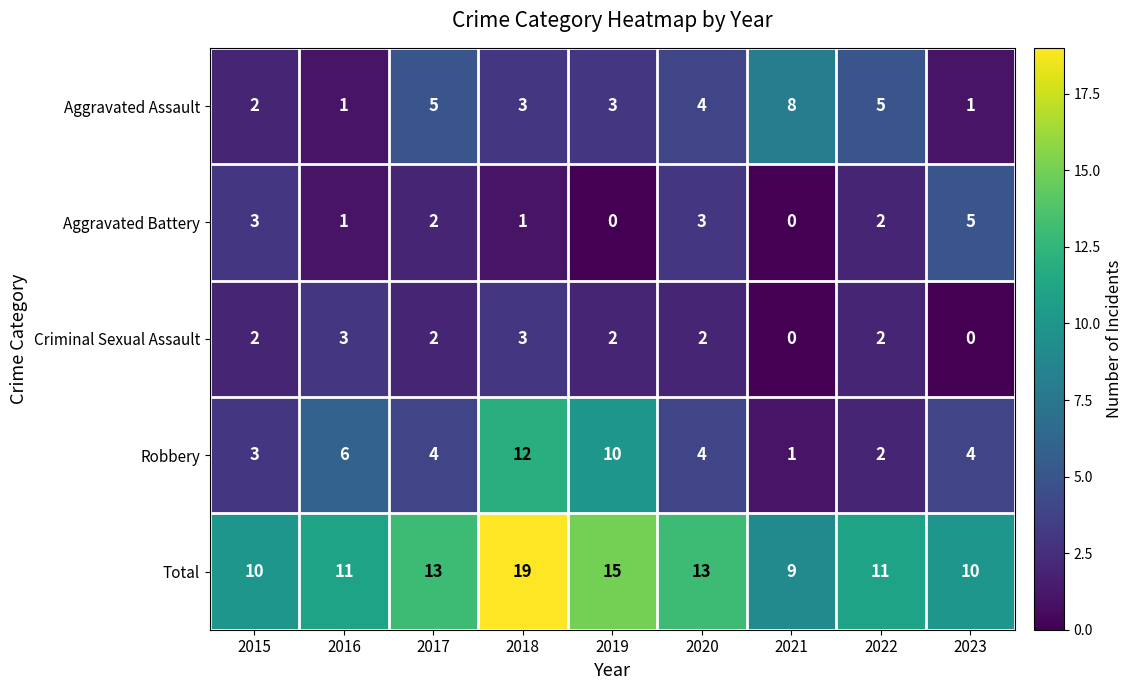

What is the sum of all Total values?

111